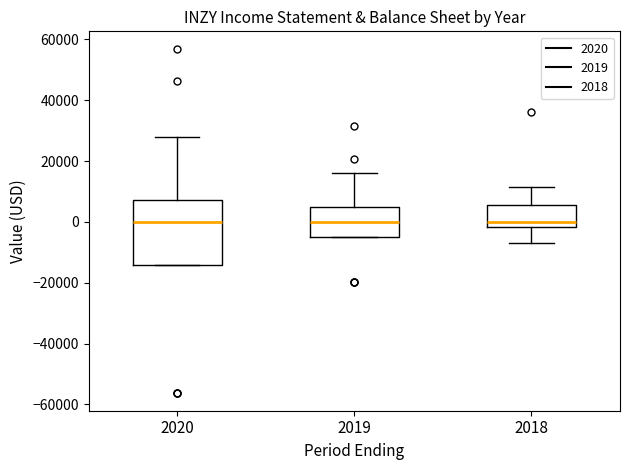

Reading left to right, transcribe this box plot: for each box, give where its median line is, the range the box spans, and where its two whiskers end, as read against the y-axis. The values are not printed on the chart, so give them approximately, as read against the axis.

2020: median 0, box -14000 to 8000, whiskers -14000 to 28000
2019: median 0, box -4000 to 4000, whiskers -4000 to 16000
2018: median 0, box -2000 to 6000, whiskers -6000 to 12000